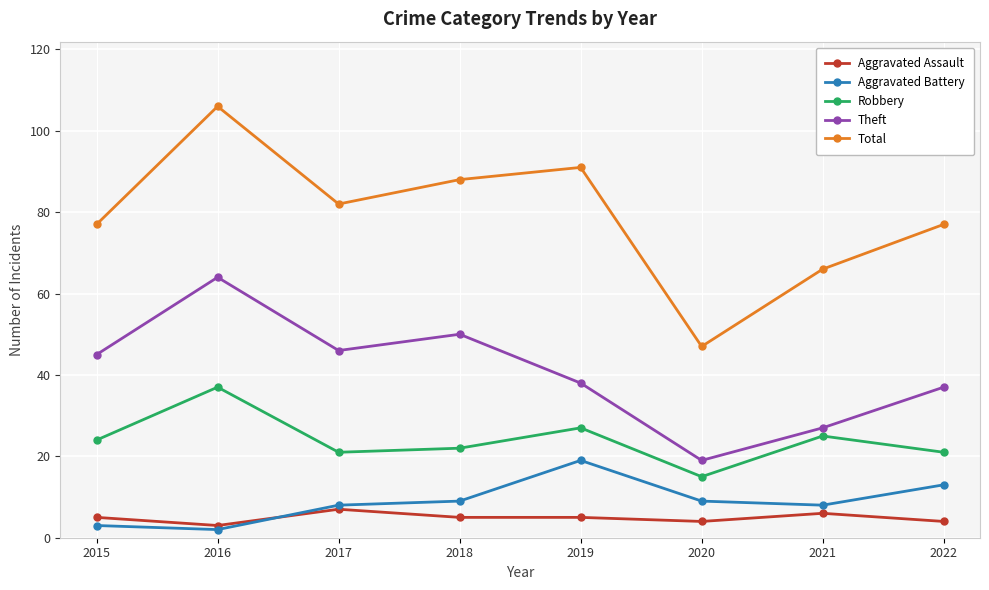

Which category has the highest value in the Theft series?

2016